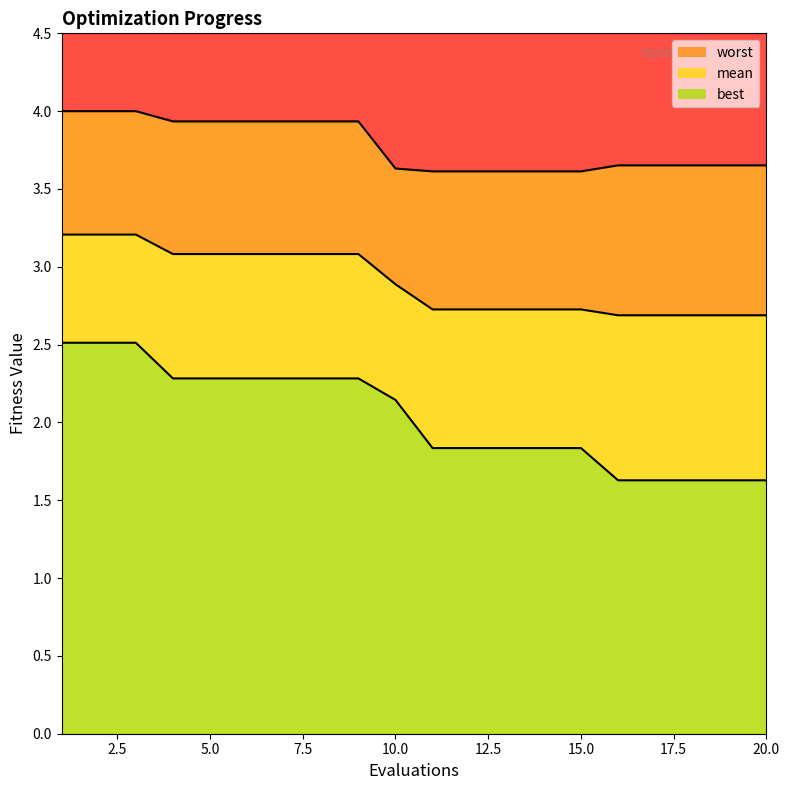

Rank the series by their average value, from lowest to highest.

best boundary, mean boundary, worst boundary